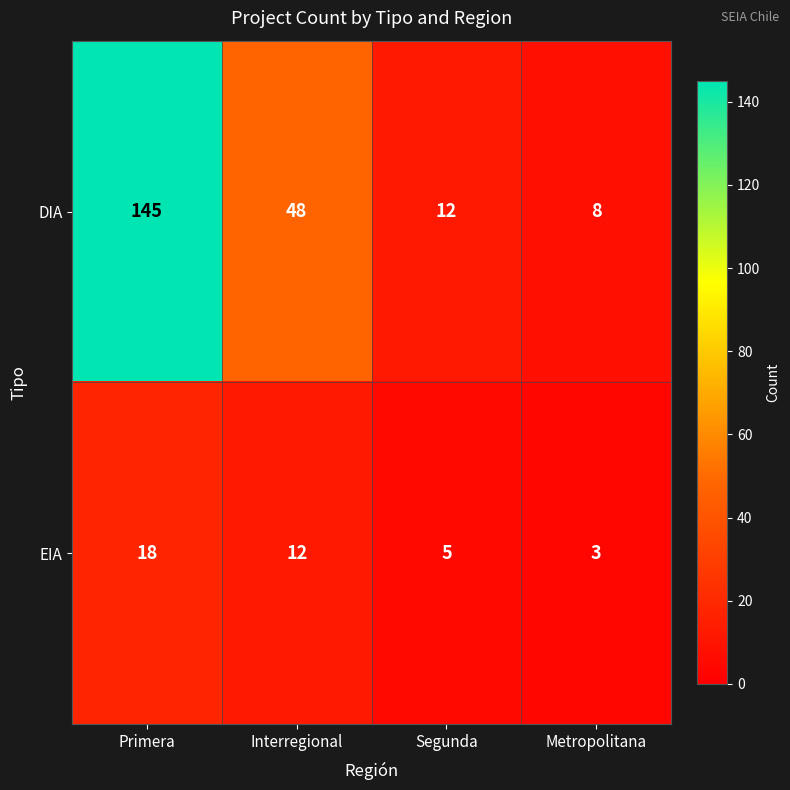

Which series has the largest total across all categories?

DIA